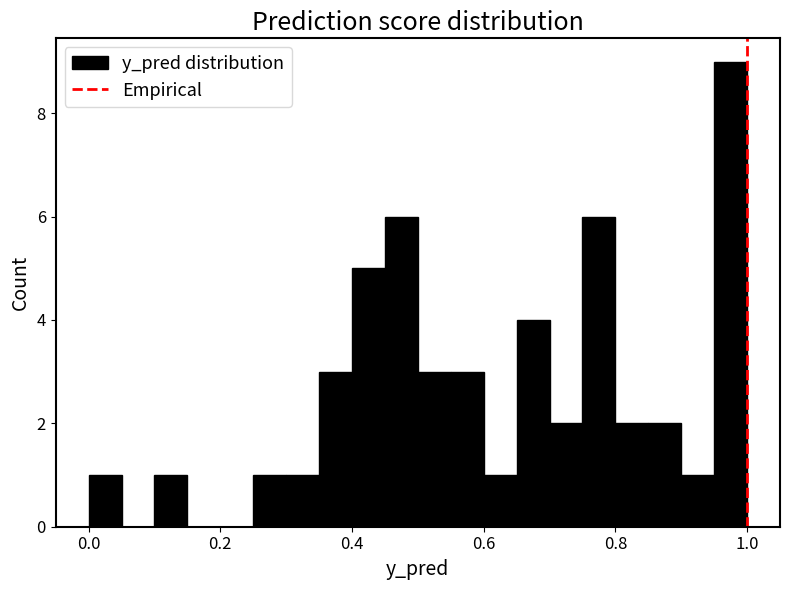

Read against the x-axis, roughly where is the centre of the tallest bar?

0.98